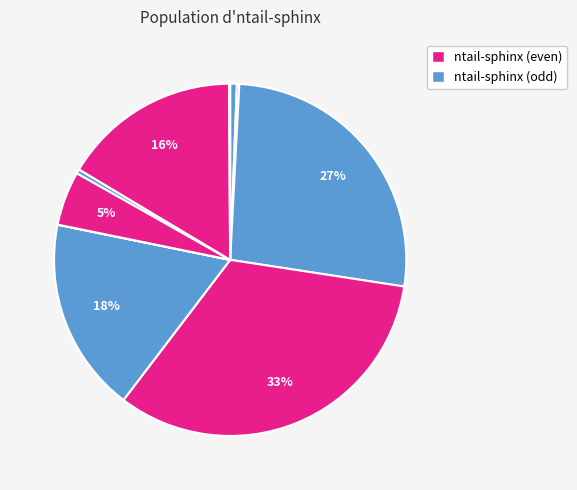

How many segments does this pie chart have?

12